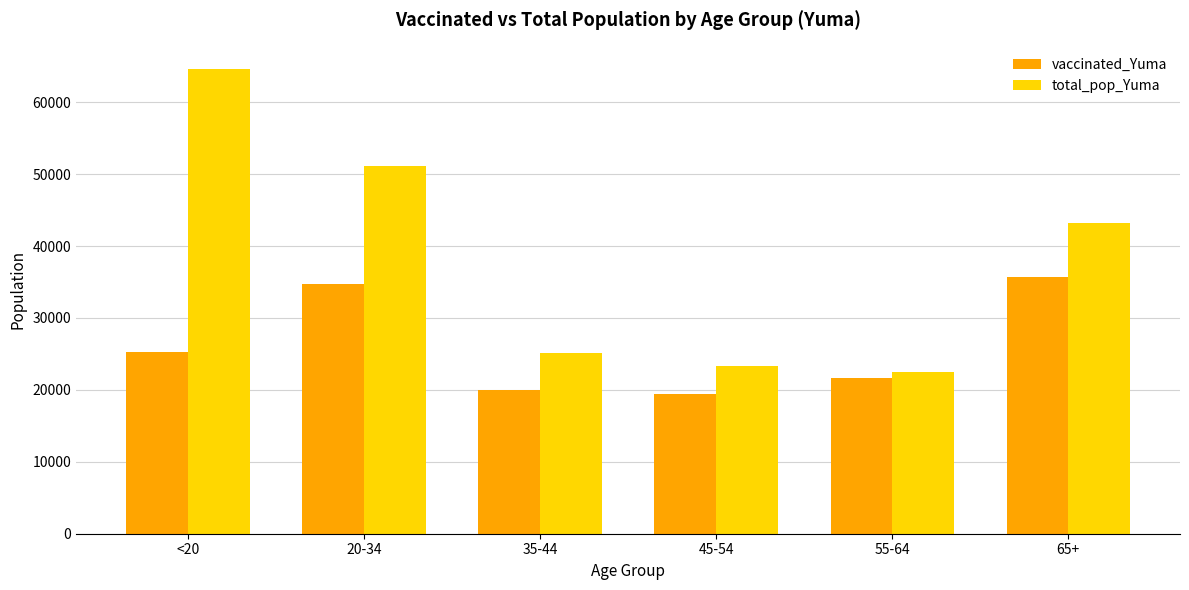

Reading left to right, transcribe all the data shown in this chart.

vaccinated_Yuma: 25280	34691	19935	19413	21663	35636
total_pop_Yuma: 64674	51149	25181	23256	22522	43175